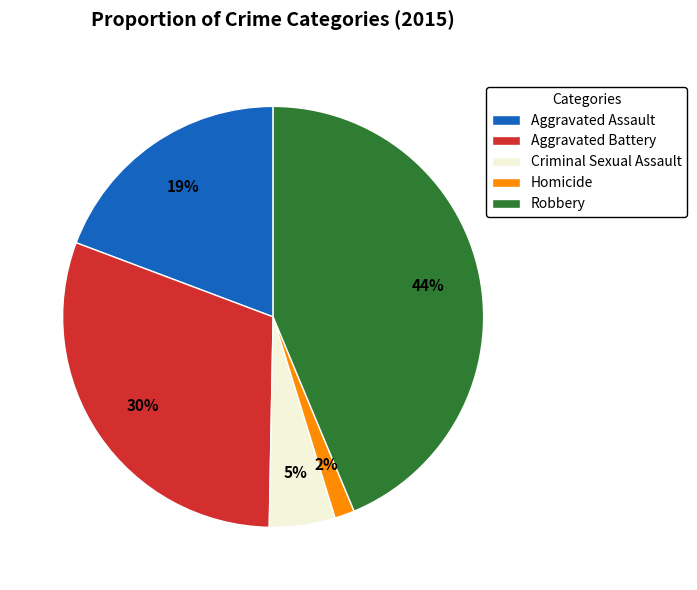

How many slices are in this pie chart?

5